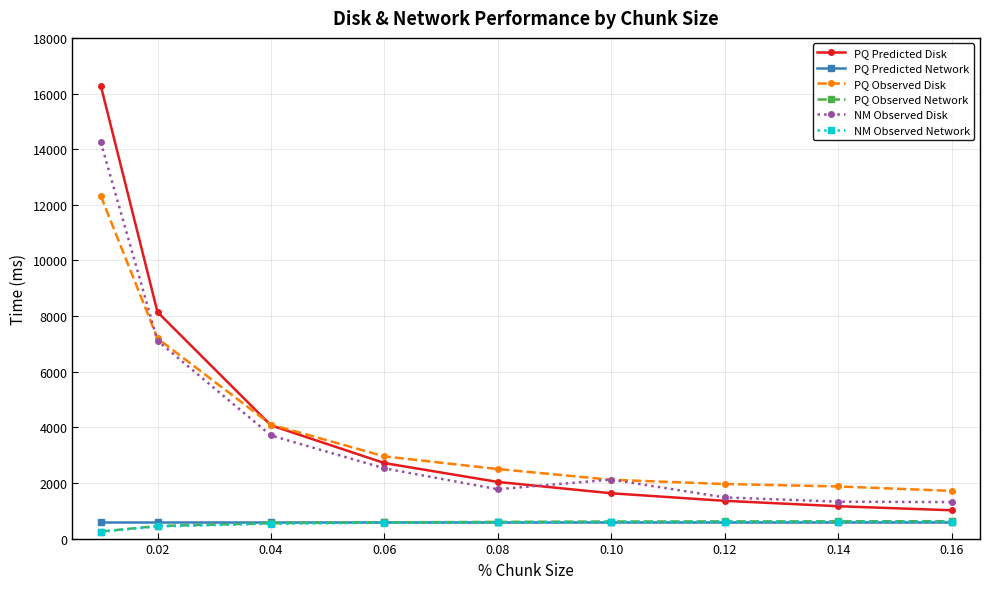

Which series has the largest range (max minus min)?

PQ Predicted Disk